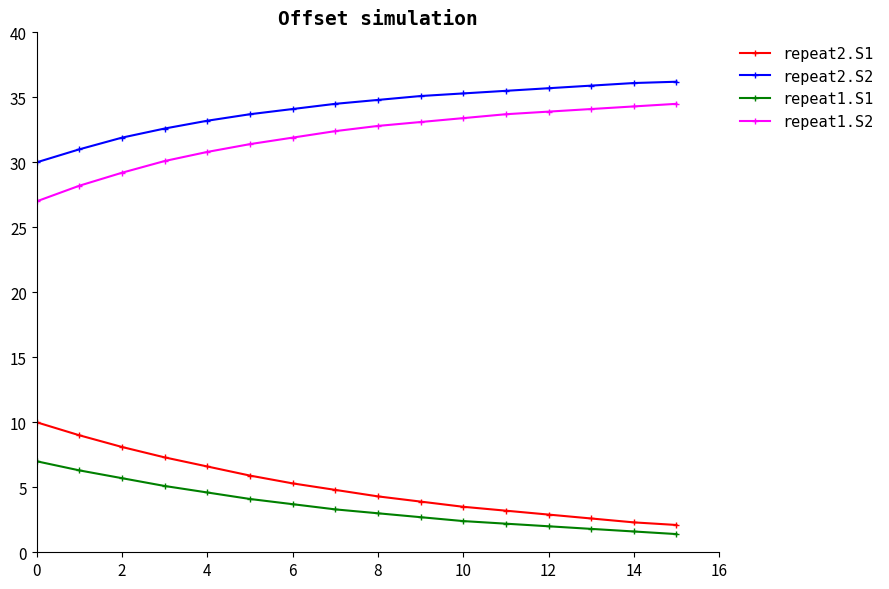

What is the difference between the maximum and minimum values in the repeat2.S2 series?

6.2